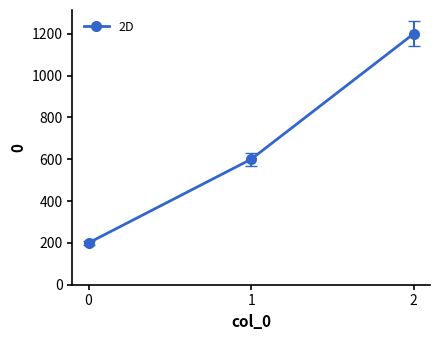

List the labels in order of value, largest first.

2, 1, 0